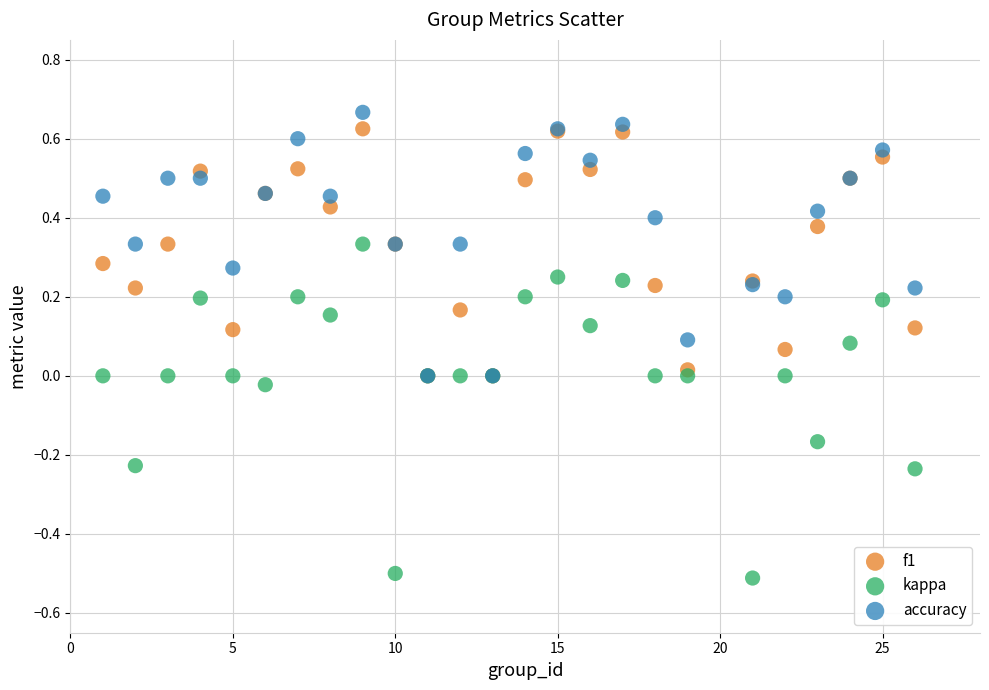

Which series has the largest Y range (max minus min)?

kappa